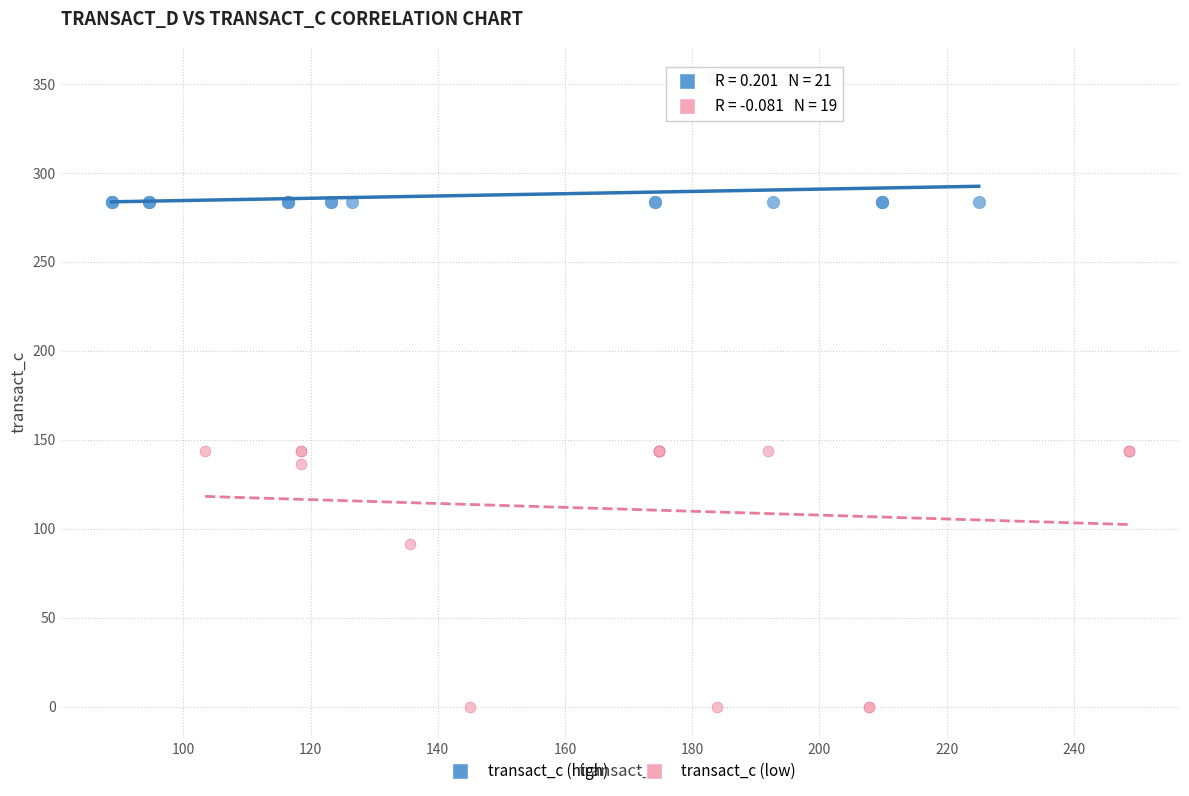

Which series has the widest spread of Y values?

transact_c (low)